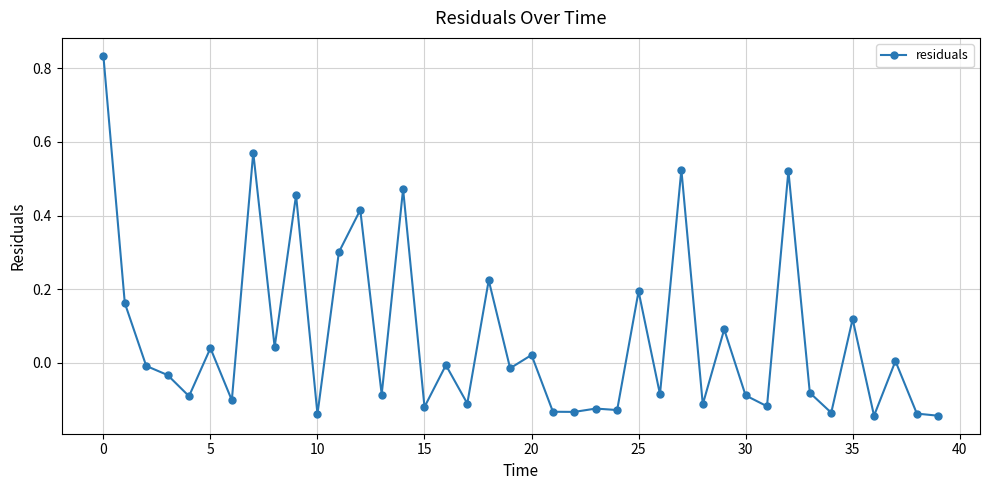

What is the sum of all values?

2.7